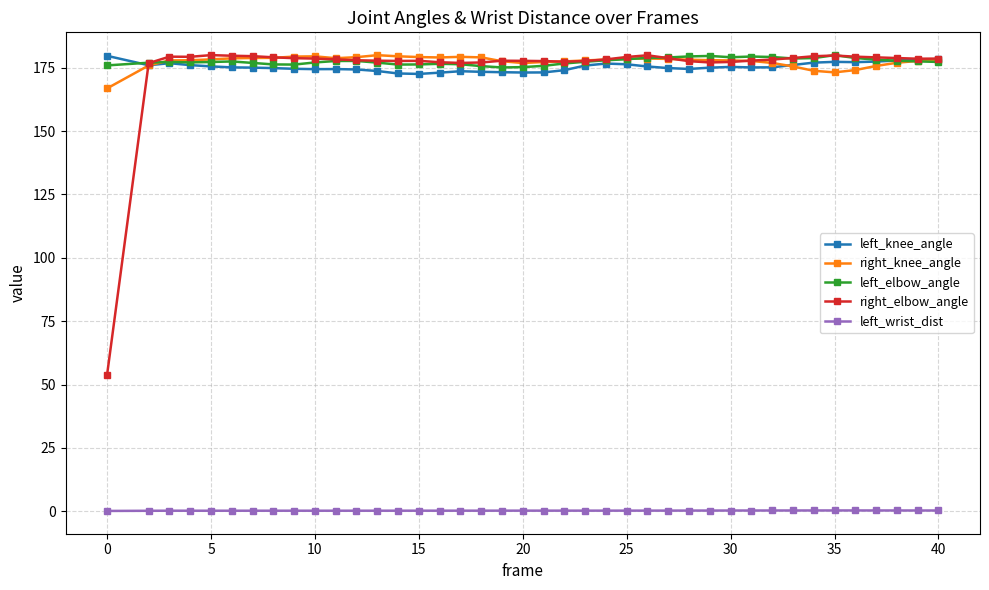

True or false: left_wrist_dist has more than 2 points higher than both neighbors.

True